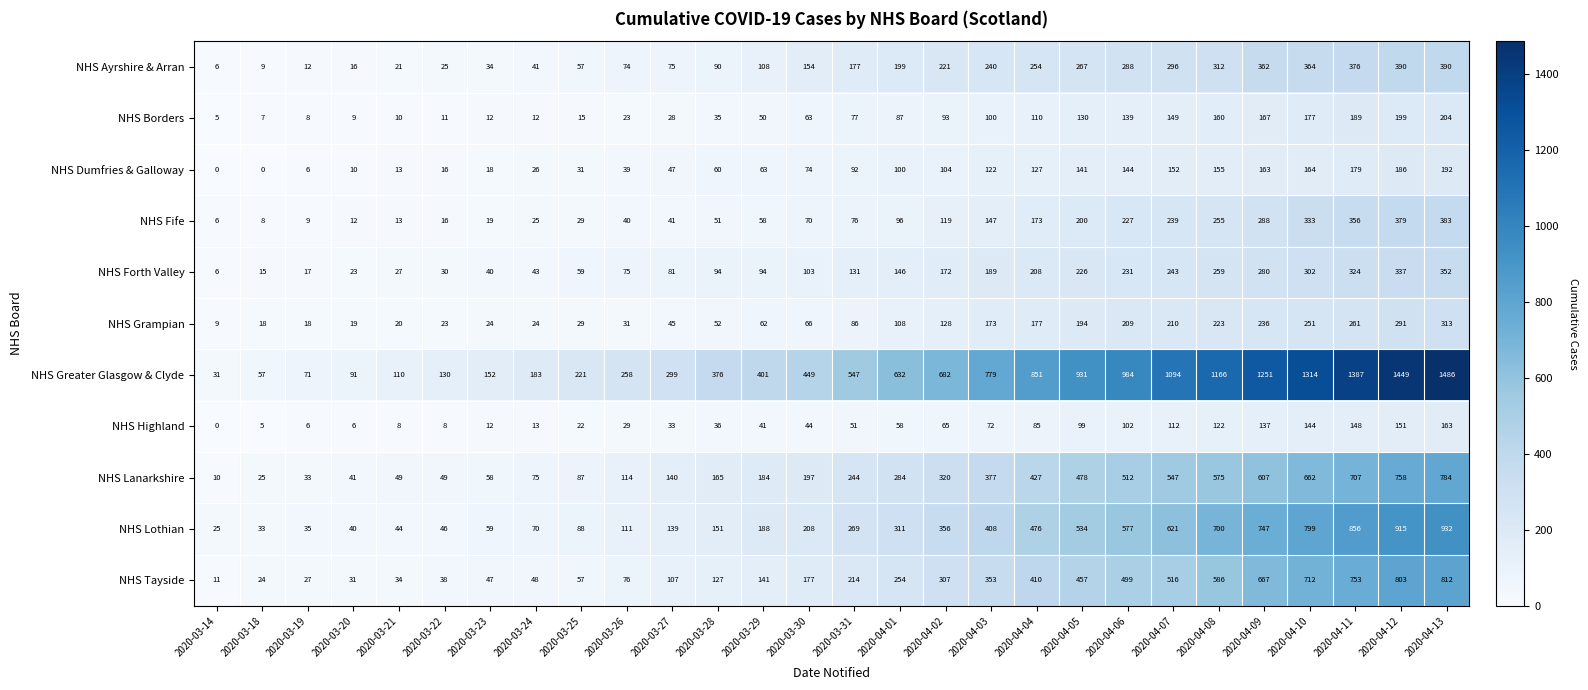

How many values in the NHS Lanarkshire series are below 244?

14